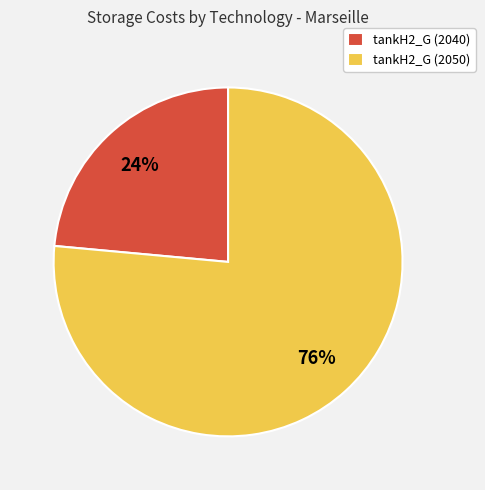

Is it true that tankH2_G (2040) is 24% of the pie?

True